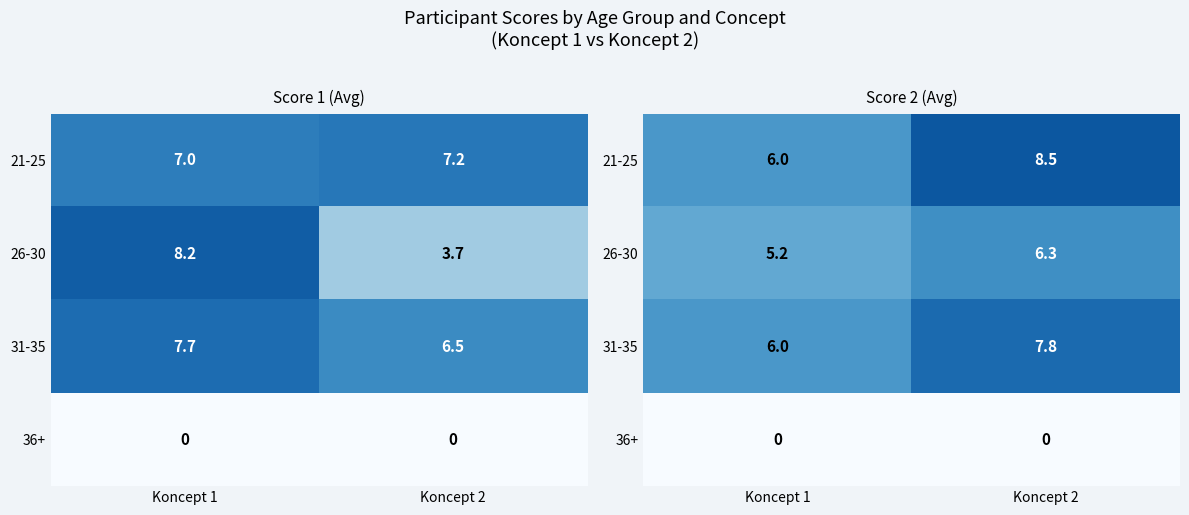

At which category is the sum across all series the highest?

Koncept 2